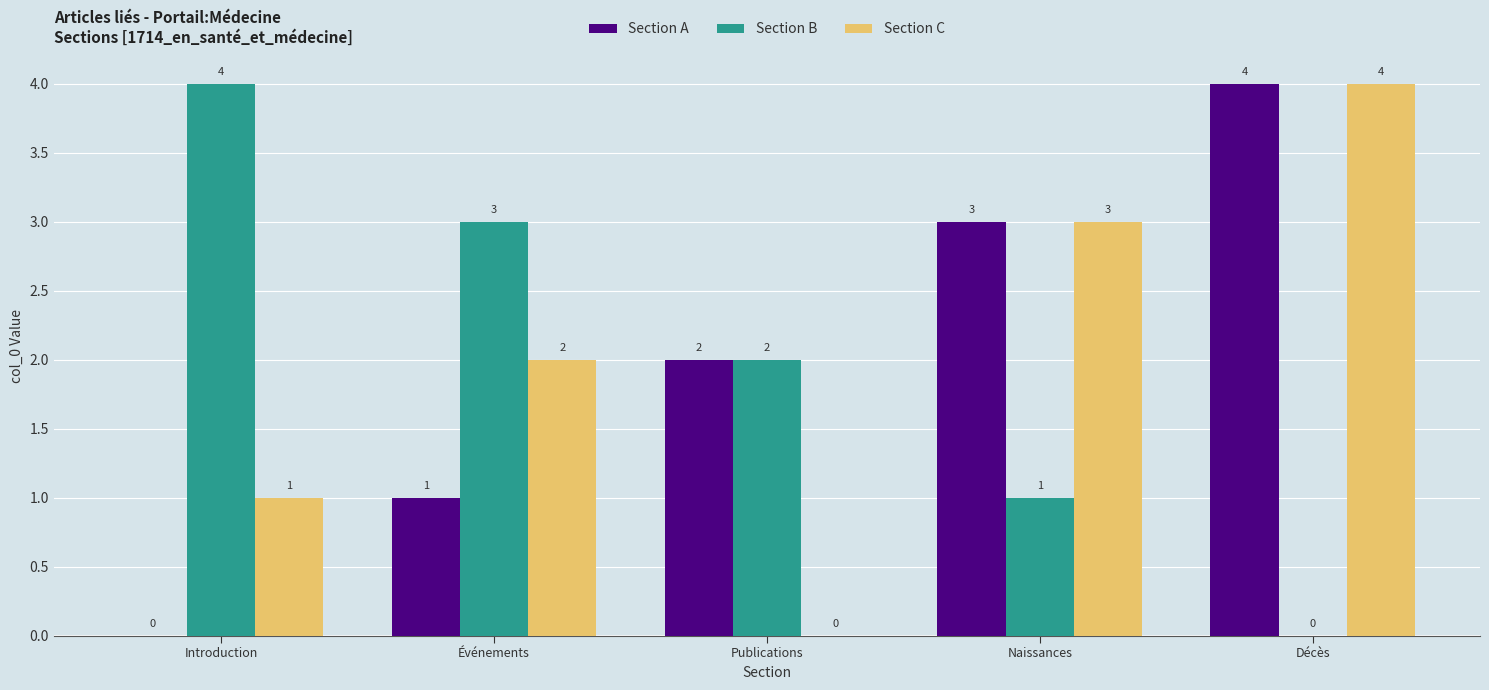

What is the sum of the Section C values at Décès and Publications?

4